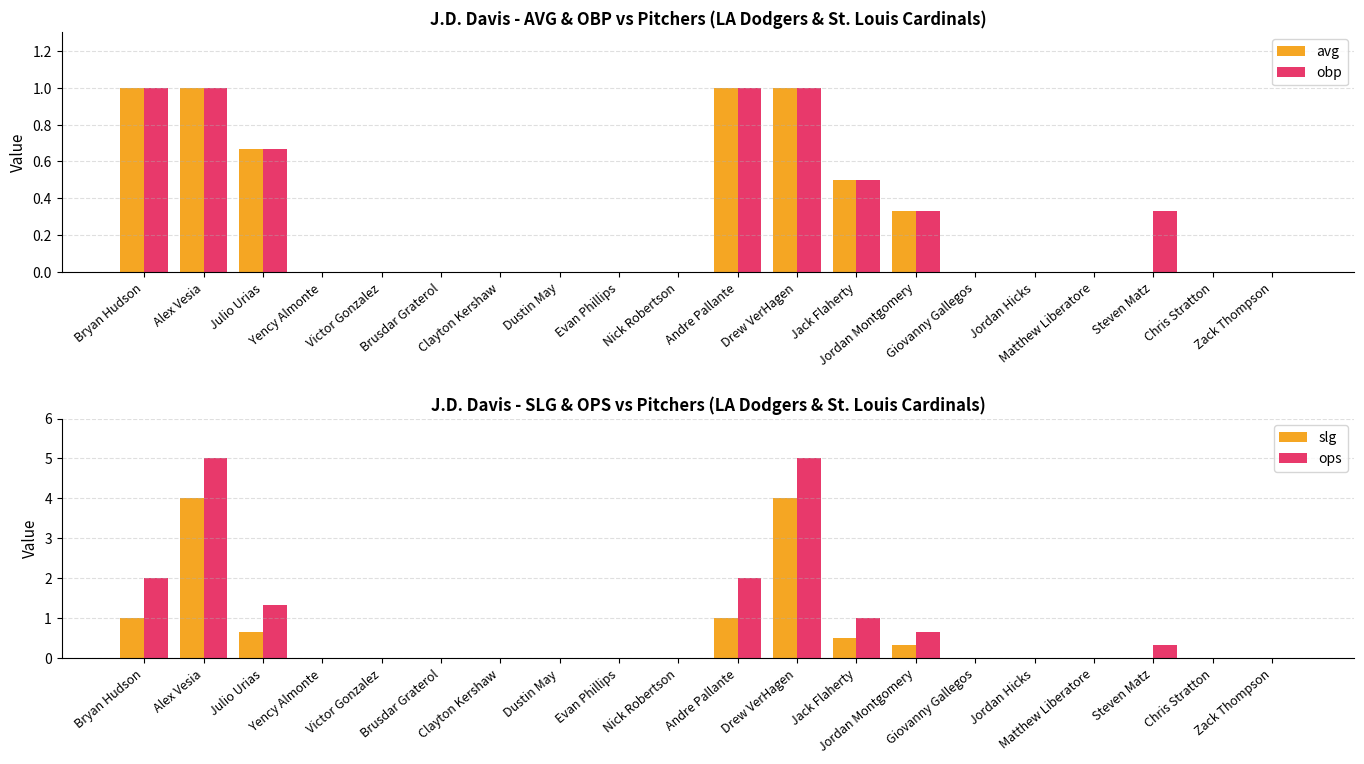

Rank the series at Matthew Liberatore from lowest to highest value.

avg, obp, slg, ops